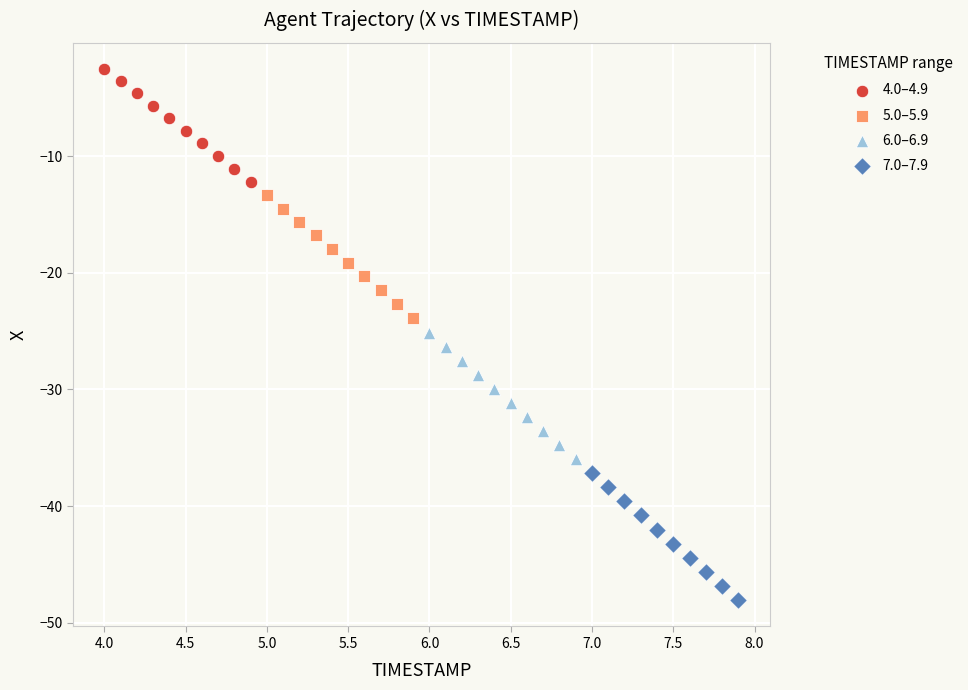

Which series contains the highest Y value?

4.0–4.9